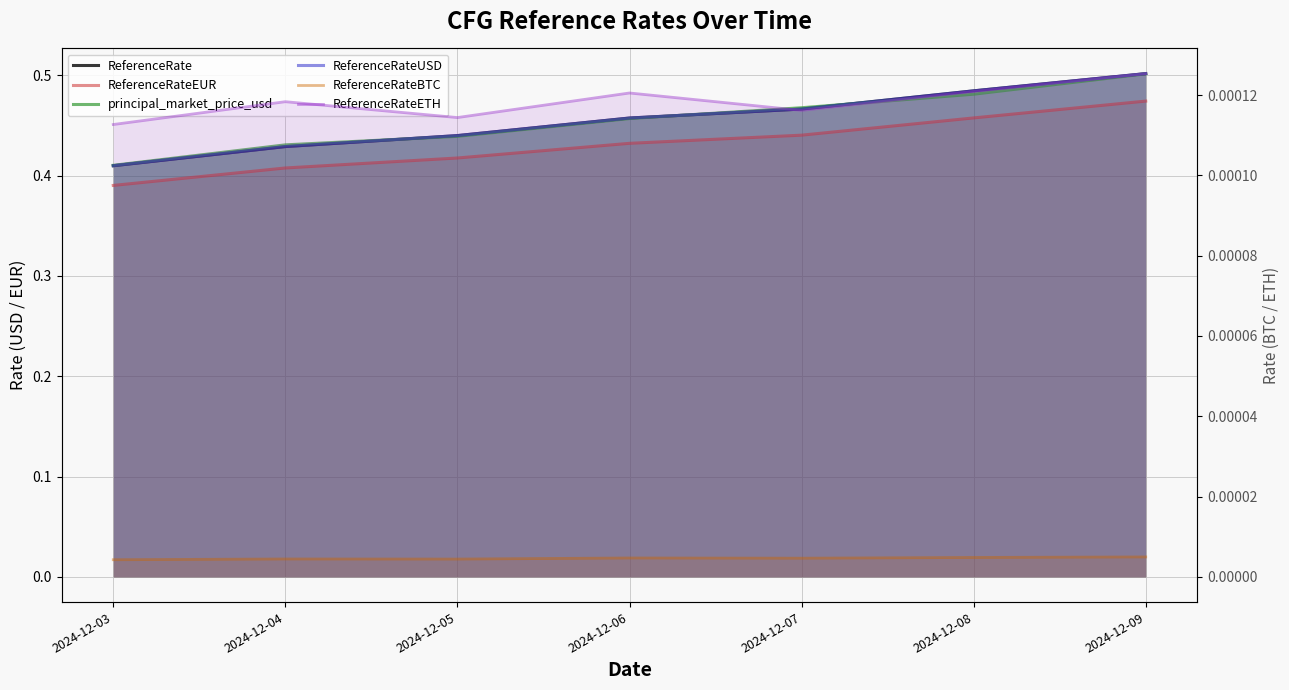

Reading left to right, transcribe all the data shown in this chart.

ReferenceRate: 0.4	0.4	0.4	0.5	0.5	0.5	0.5
ReferenceRateEUR: 0.4	0.4	0.4	0.4	0.4	0.5	0.5
principal_market_price_usd: 0.4	0.4	0.4	0.5	0.5	0.5	0.5
ReferenceRateUSD: 0.4	0.4	0.4	0.5	0.5	0.5	0.5
ReferenceRateBTC: 0.0	0.0	0.0	0.0	0.0	0.0	0.0
ReferenceRateETH: 0.0	0.0	0.0	0.0	0.0	0.0	0.0